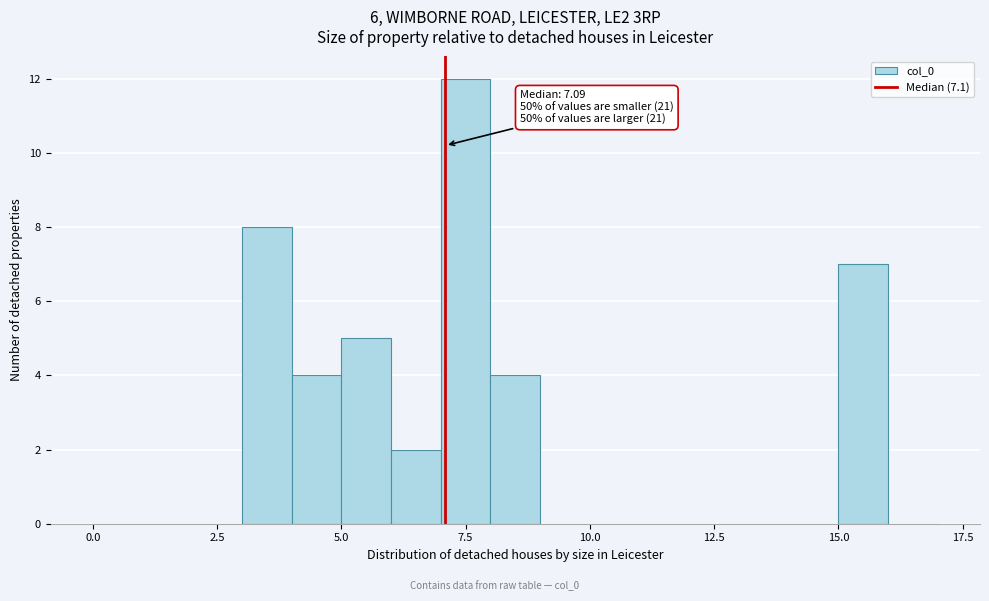

Around what value on the x-axis is the tallest bar? Give the approximate position of its centre, as read against the axis.

7.5